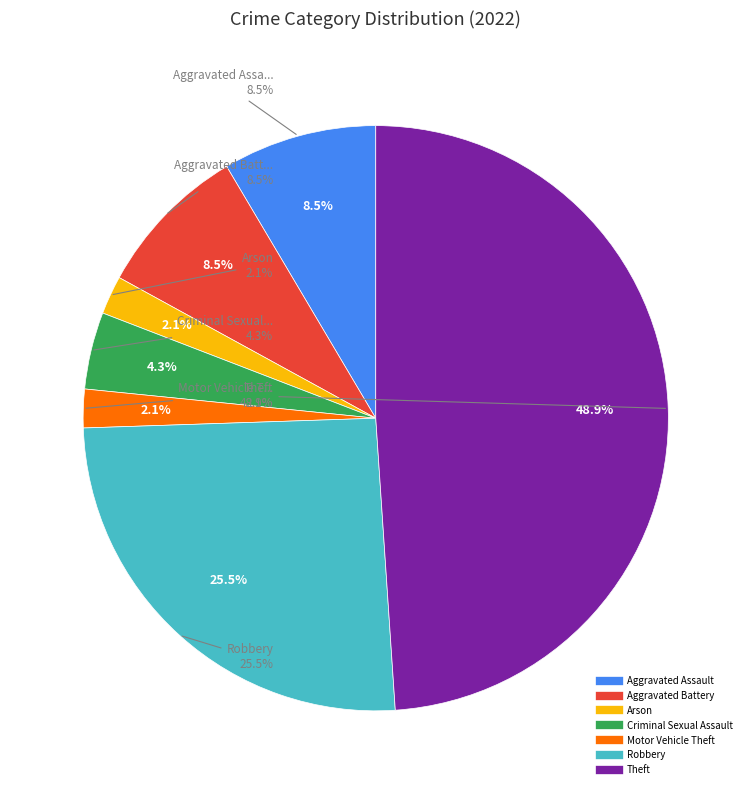

The Robbery slice represents 36% of the pie. True or false?

False